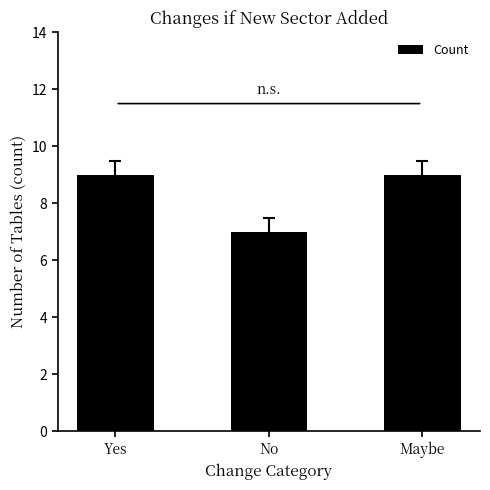

The chart shows a value of 7 at No. True or false?

True